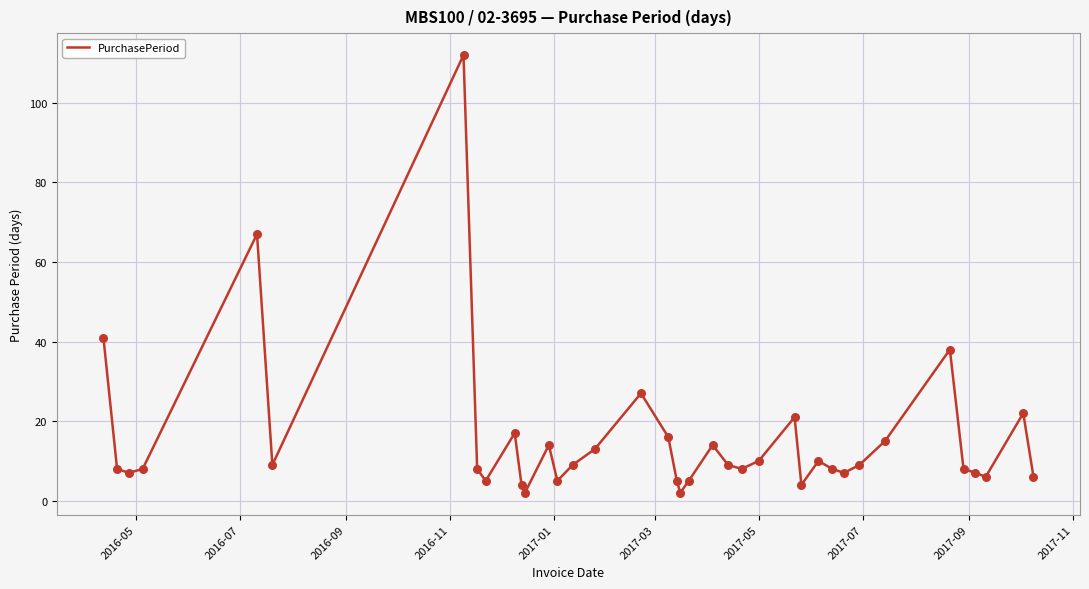

What is the greatest value displayed?

112